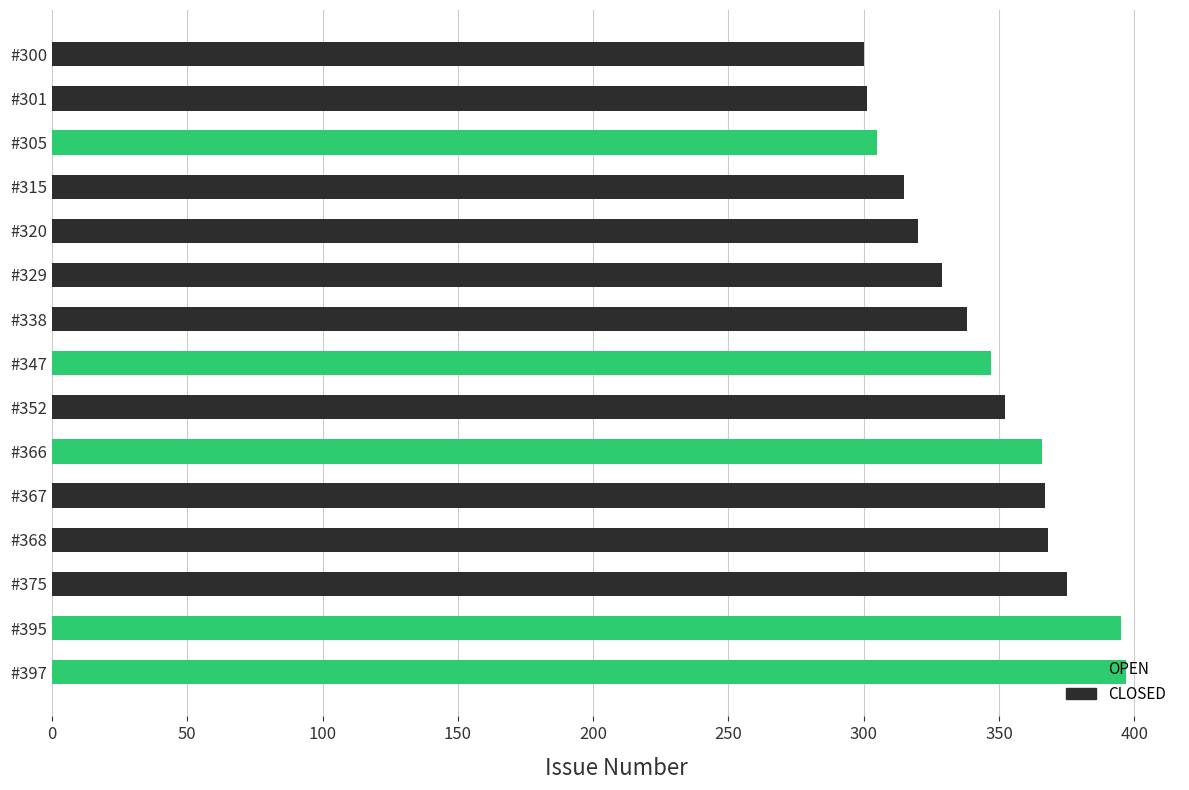

What is the sum of all values?

5175